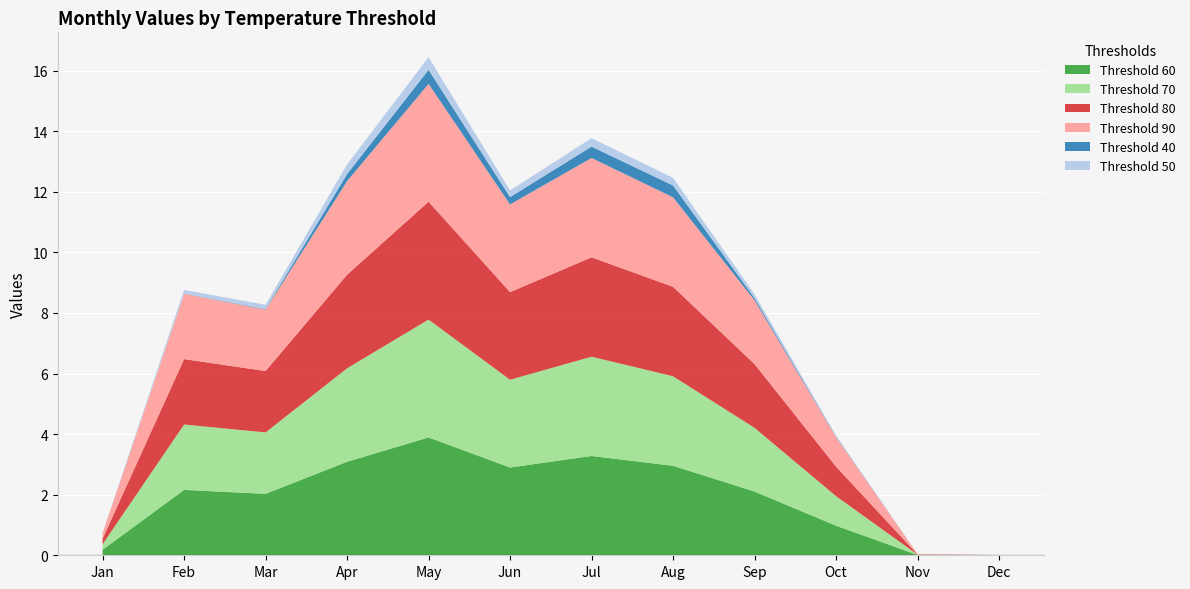

Reading right to left, list all the values displayed in this chart.

60: 0.0	0.0	1.0	2.1	3.0	3.3	2.9	3.9	3.1	2.0	2.2	0.2
70: 0.0	0.0	1.0	2.1	3.0	3.3	2.9	3.9	3.1	2.0	2.2	0.2
80: 0.0	0.0	1.0	2.1	3.0	3.3	2.9	3.9	3.1	2.0	2.2	0.2
90: 0.0	0.0	1.0	2.1	3.0	3.3	2.9	3.9	3.1	2.0	2.2	0.2
40: 0.0	0.0	0.0	0.1	0.4	0.4	0.2	0.5	0.2	0.0	0.0	0.0
50: 0.0	0.0	0.0	0.1	0.3	0.3	0.2	0.4	0.3	0.1	0.1	0.0